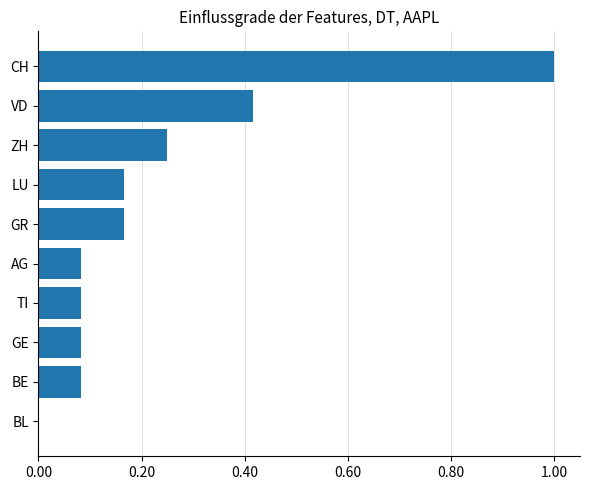

What is the sum of the values at LU and CH?

1.2